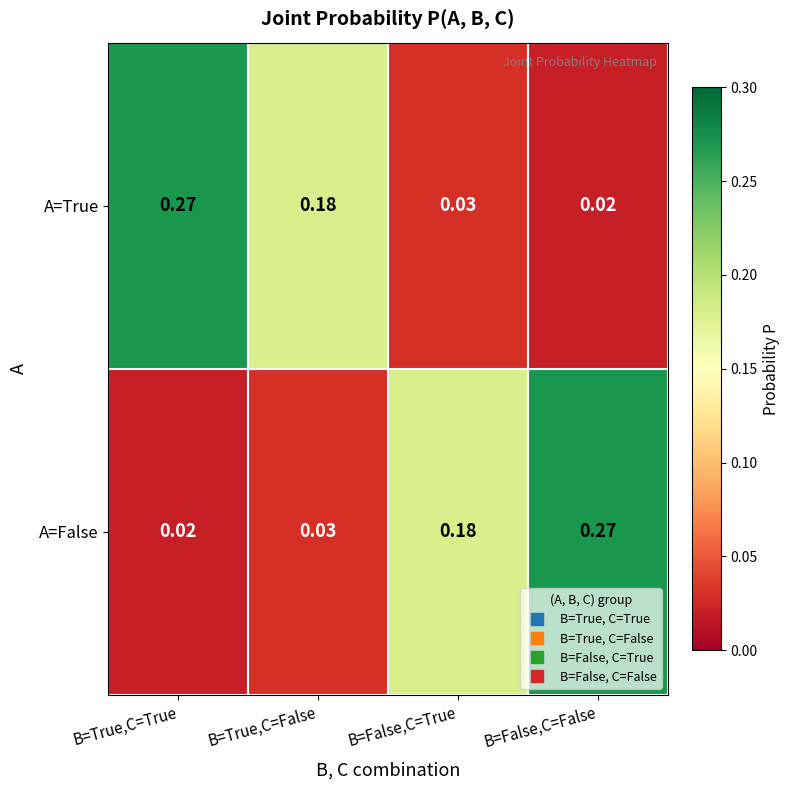

Is the value of A=True at B=True,C=False greater than the value of A=False at B=True,C=False?

Yes